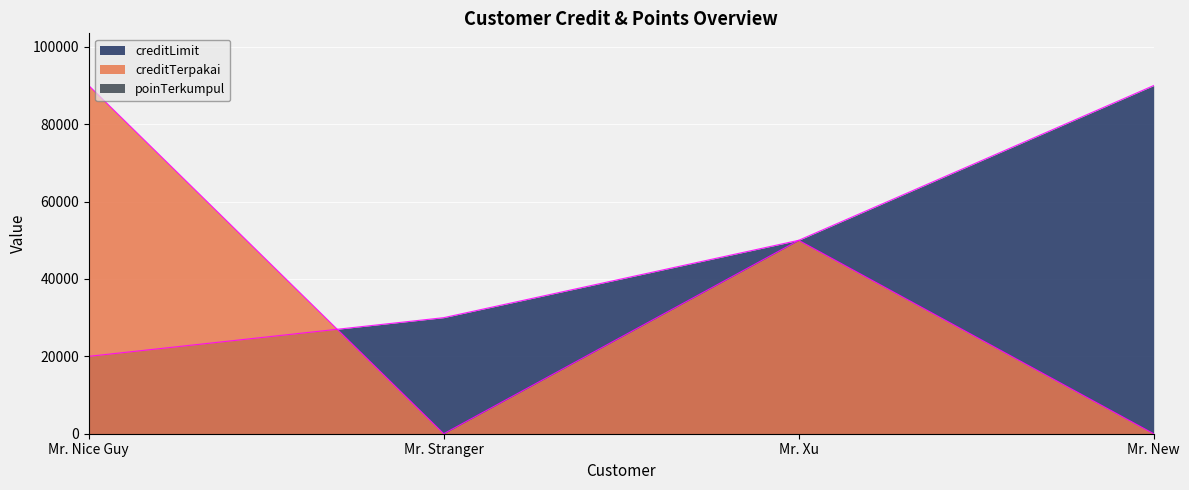

What is the sum of the creditTerpakai values at Mr. New and Mr. Nice Guy?

90000